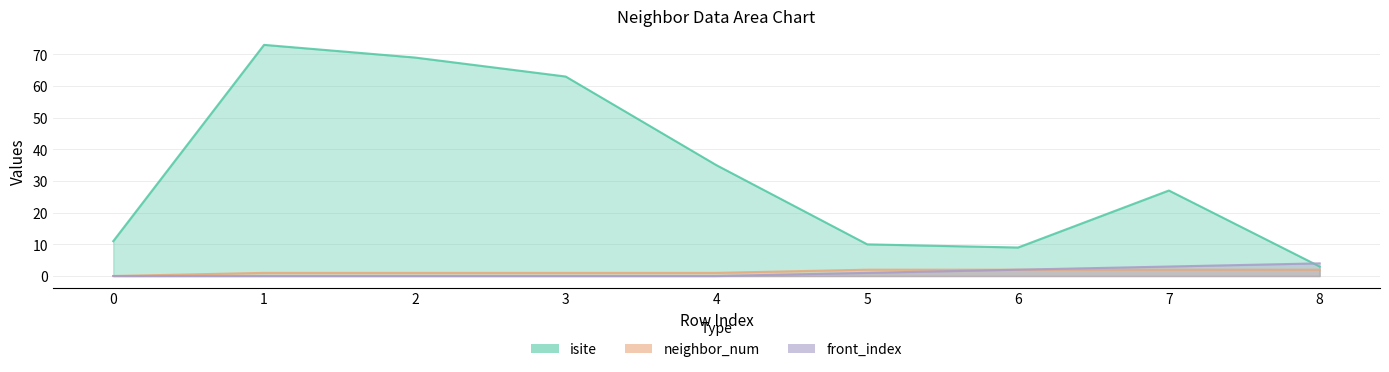

What is the difference between the maximum and second lowest values in the front_index series?

4